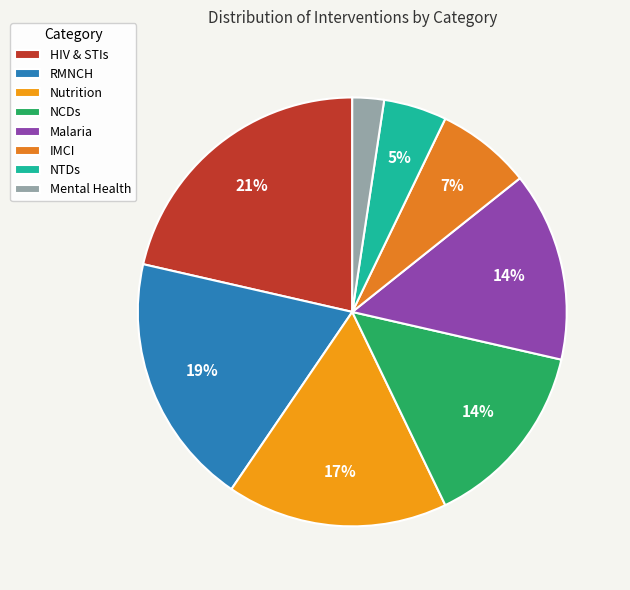

What is the largest slice in the pie chart?

HIV & STIs